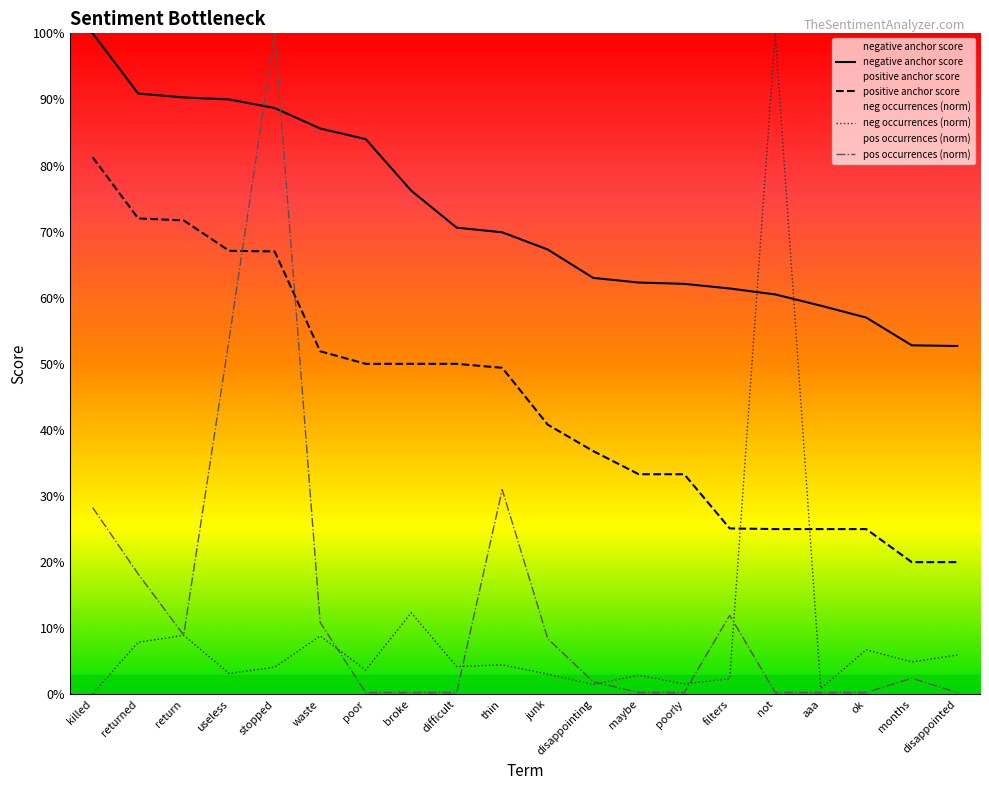

Is the value of positive anchor score at months greater than the value of negative anchor score at broke?

No